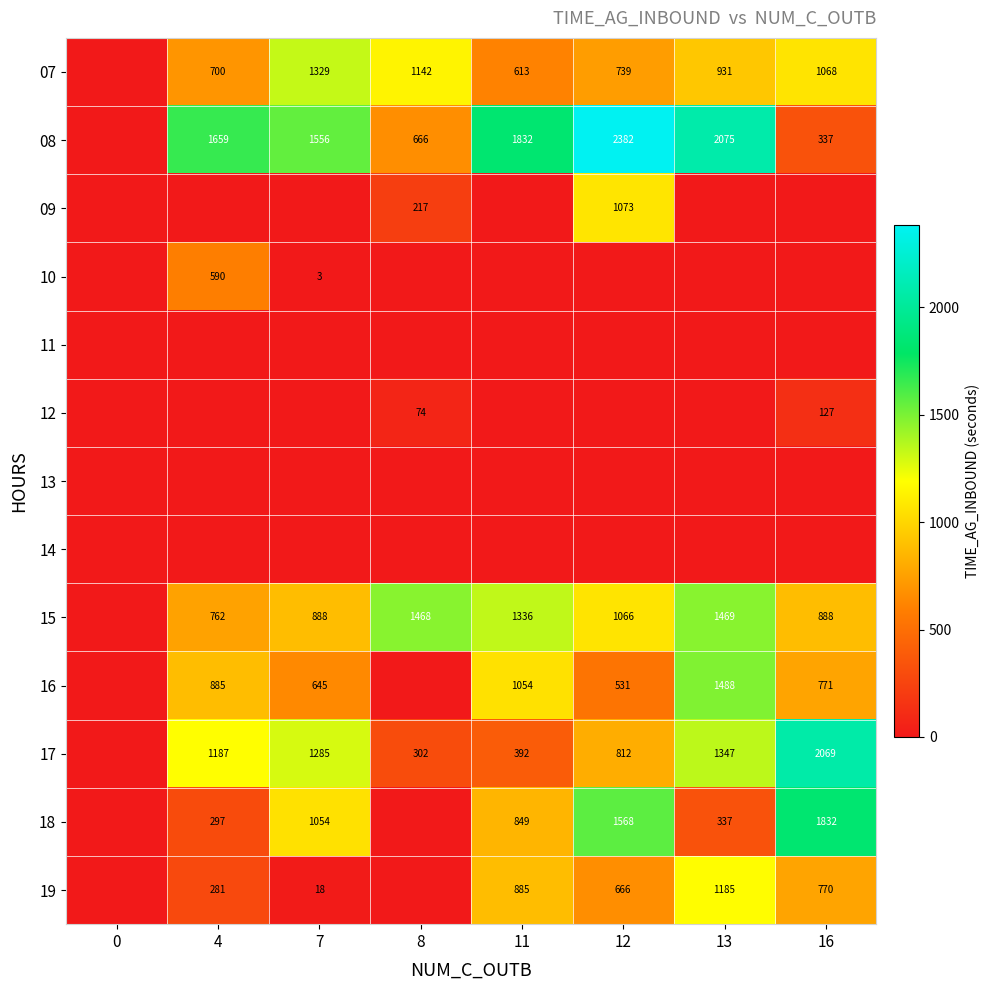

How many distinct data groups are displayed?

13